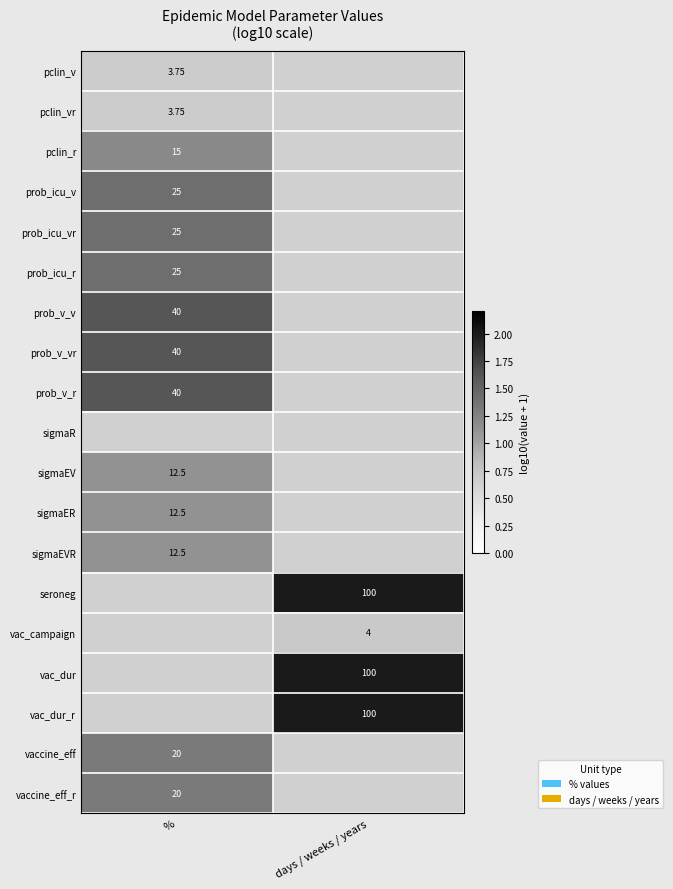

Count the number of data series in this chart.

19